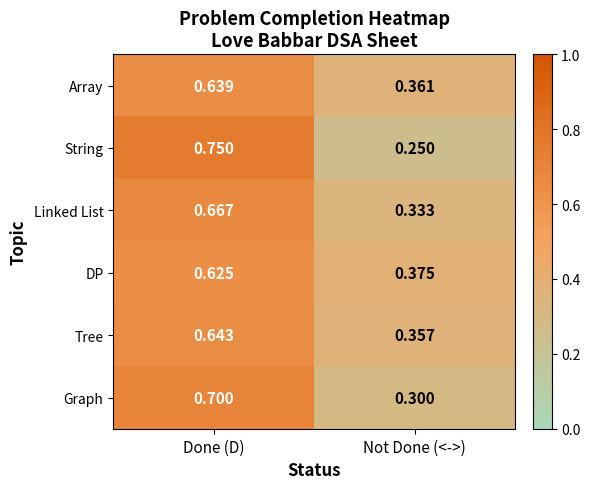

Is the value of DP at Not Done (<->) greater than the value of Linked List at Not Done (<->)?

Yes